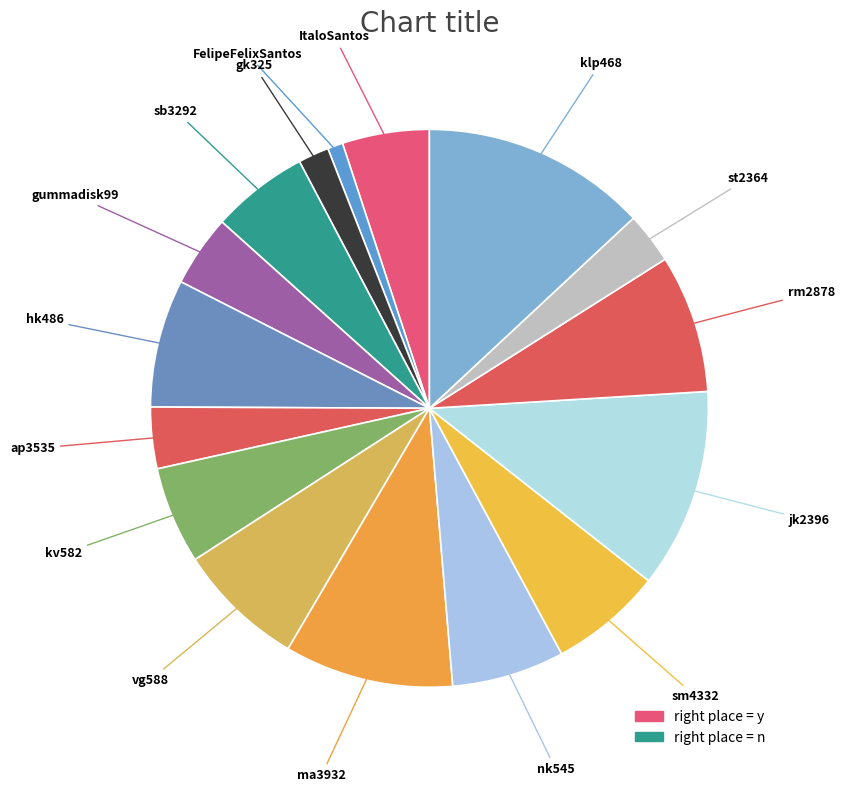

To the nearest percent, what is the difference between the largest and smallest slice percentages?

13%